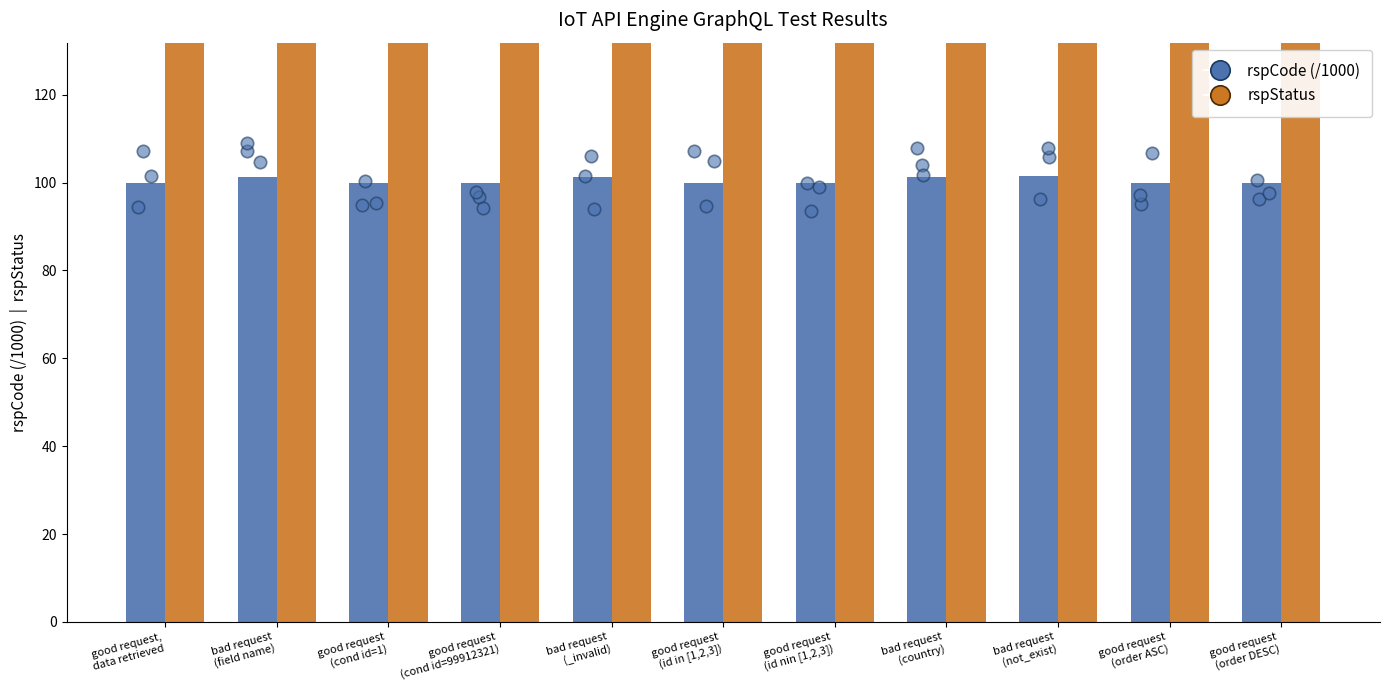

Which series has the largest Y range (max minus min)?

rspCode (/1000)